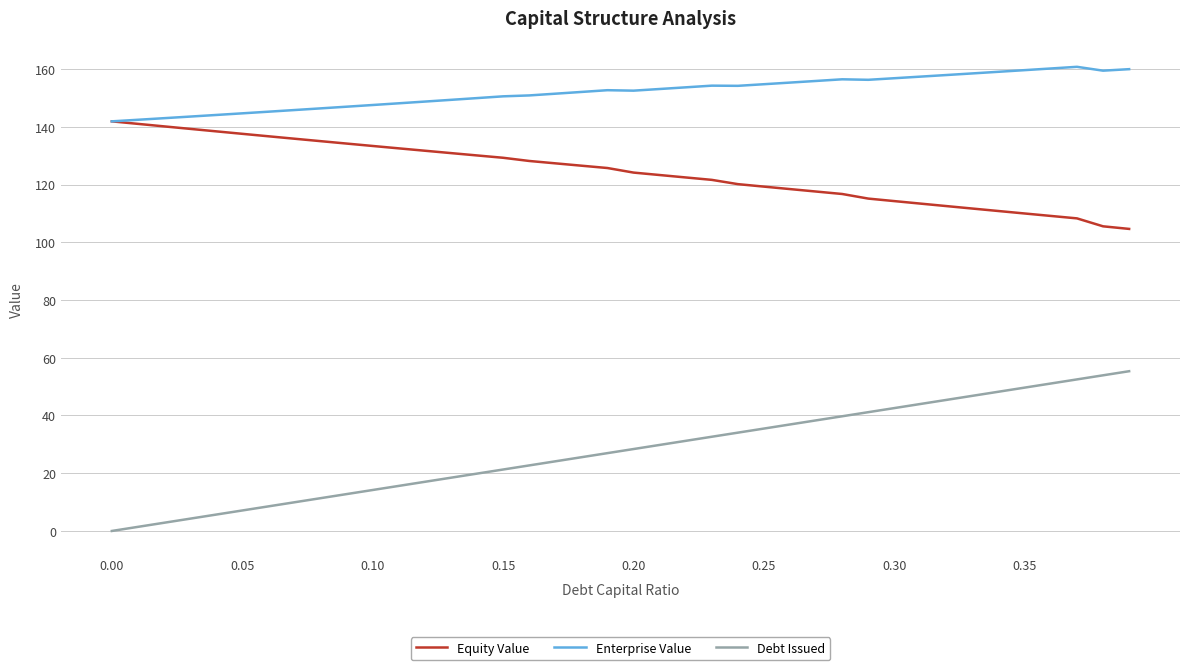

Rank the series by their average value, from highest to lowest.

Enterprise Value, Equity Value, Debt Issued